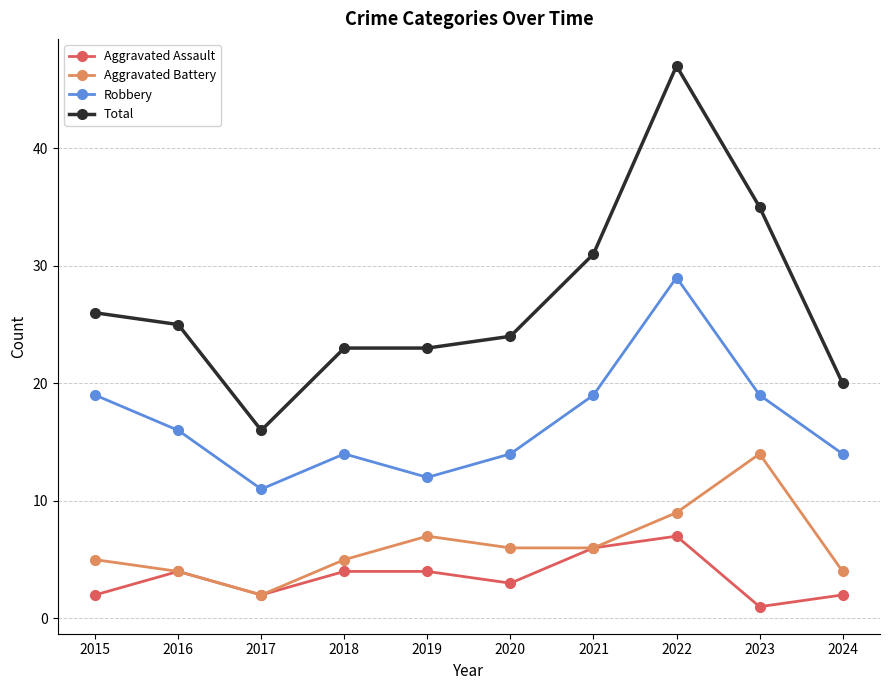

What is the sum of the Robbery values at 2023 and 2024?

33